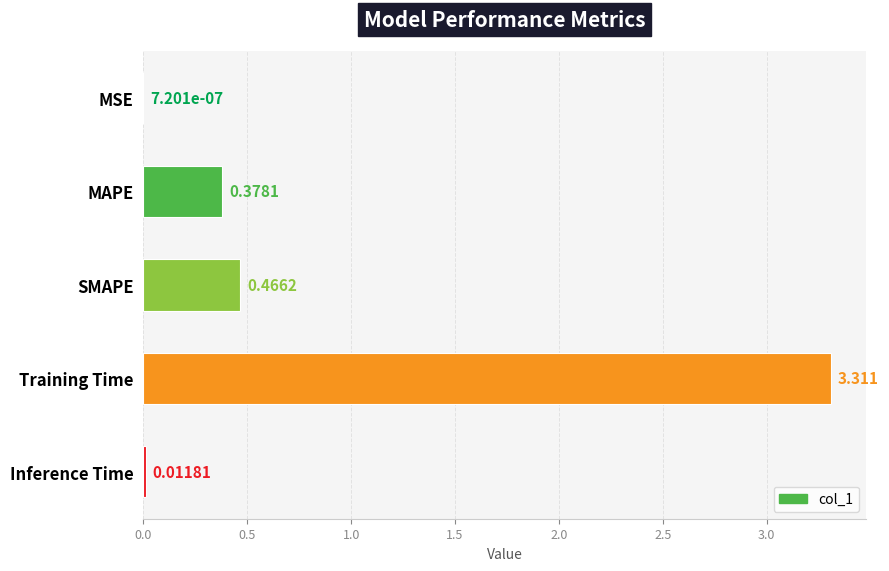

At which category does the chart reach its peak across all series?

Training Time